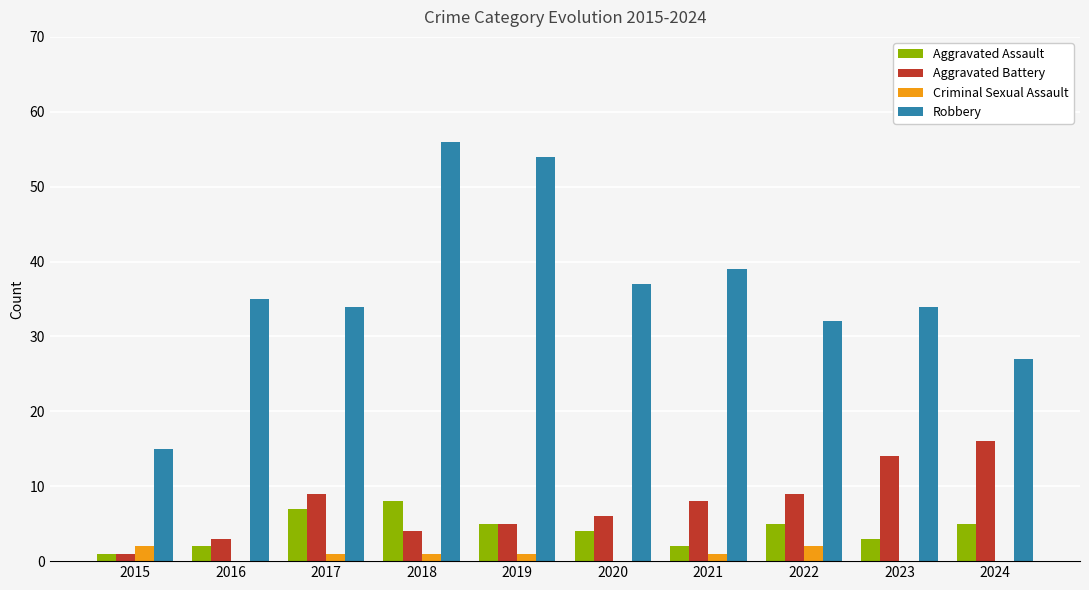

How many data points does each series have?

10